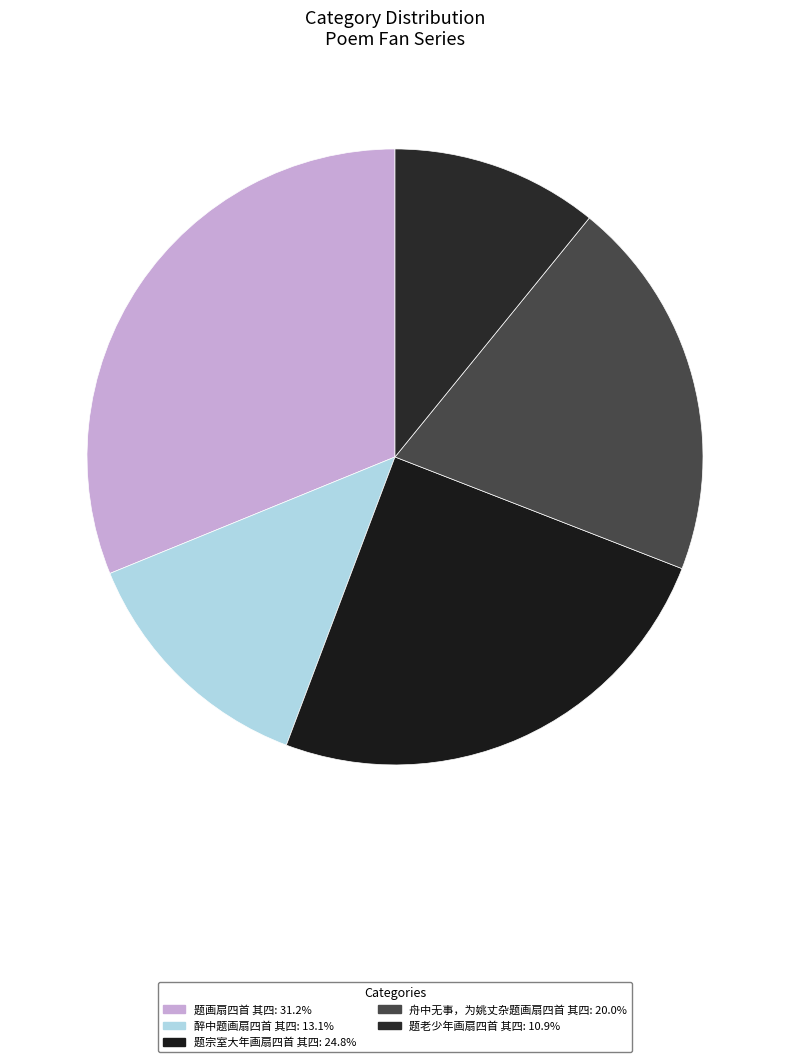

How many slices are in this pie chart?

5